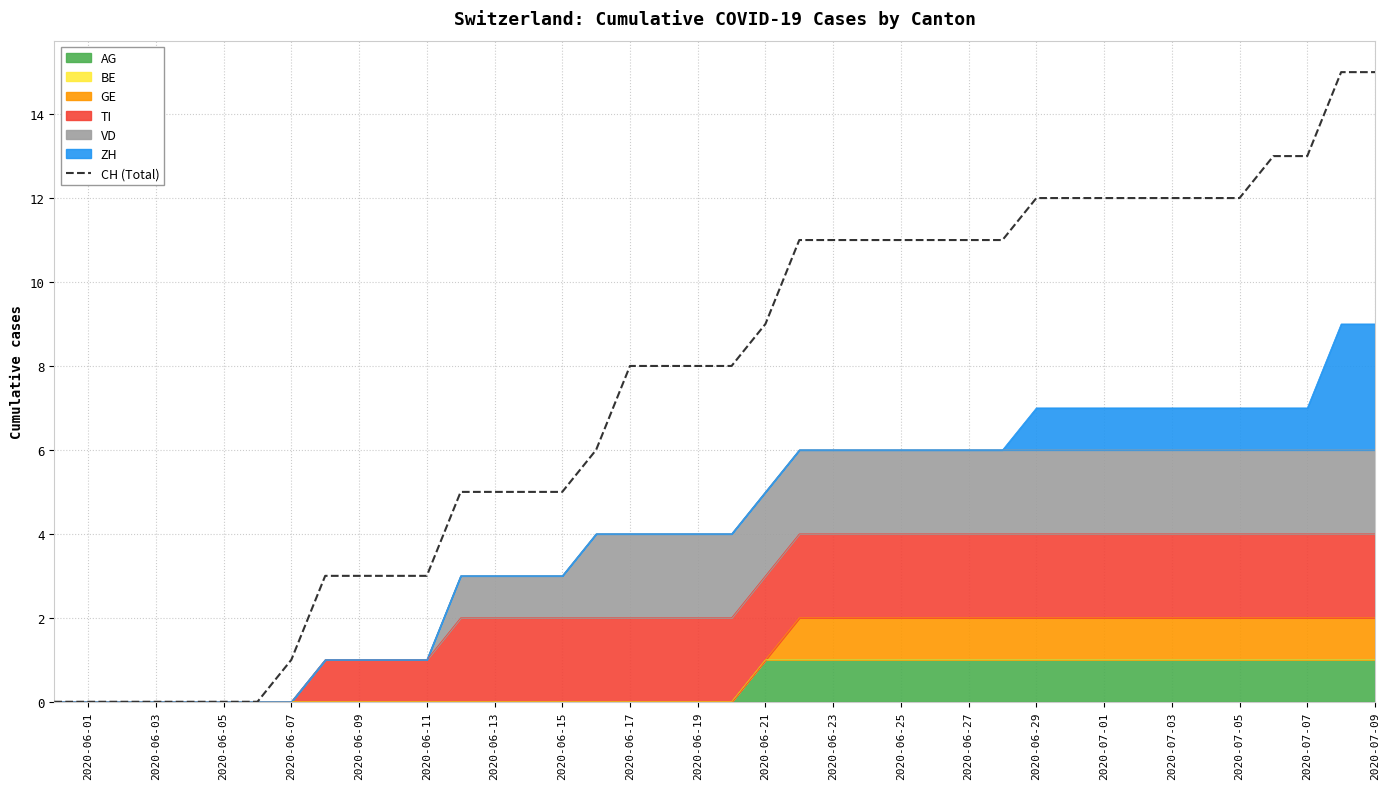

Between 2020-06-25 and 2020-06-15, which is larger?

2020-06-25